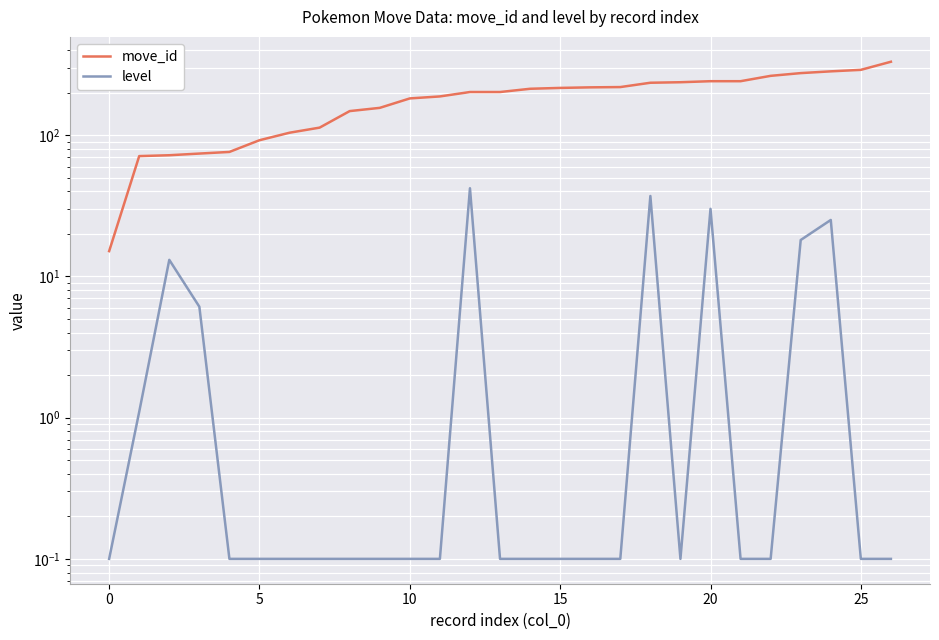

At which category is the sum across all series the highest?

26